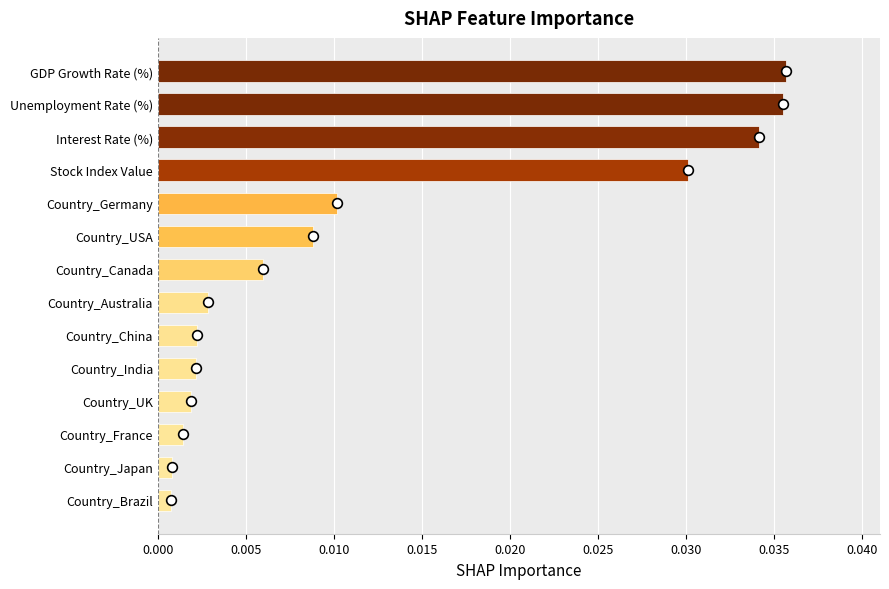

Between GDP Growth Rate (%) and Interest Rate (%), which is larger?

GDP Growth Rate (%)